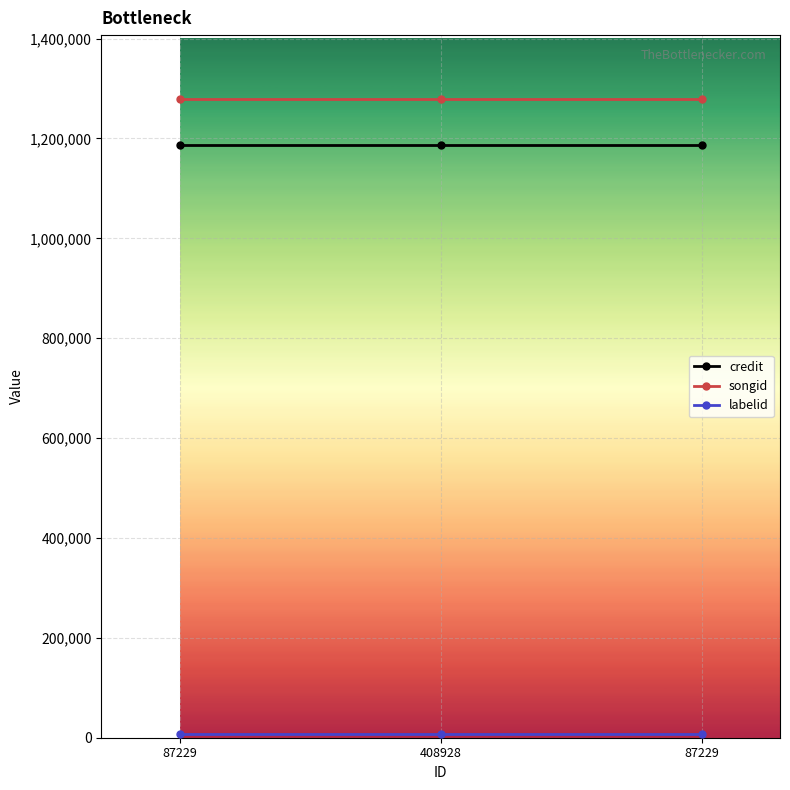

How many lines are shown in the chart?

3